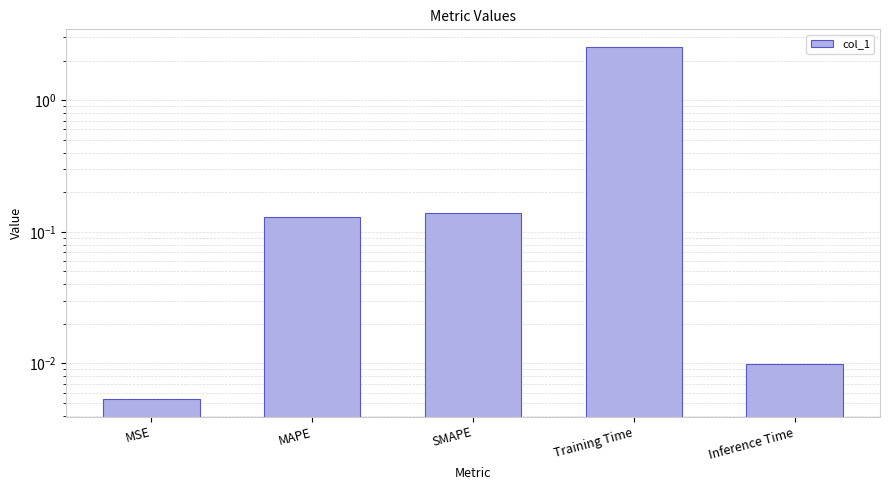

What is the difference between the values at MAPE and Inference Time?

0.1